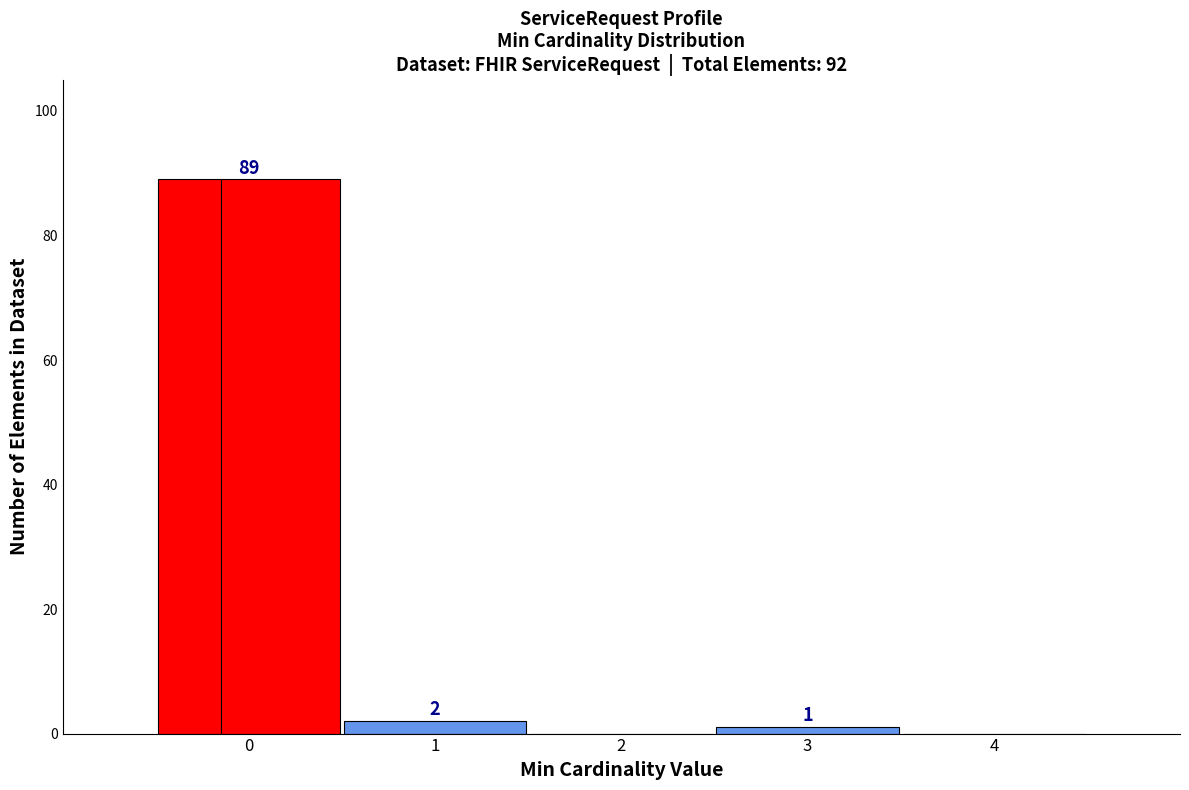

Which range on the x-axis has the tallest bar?

-0.5 to 0.5